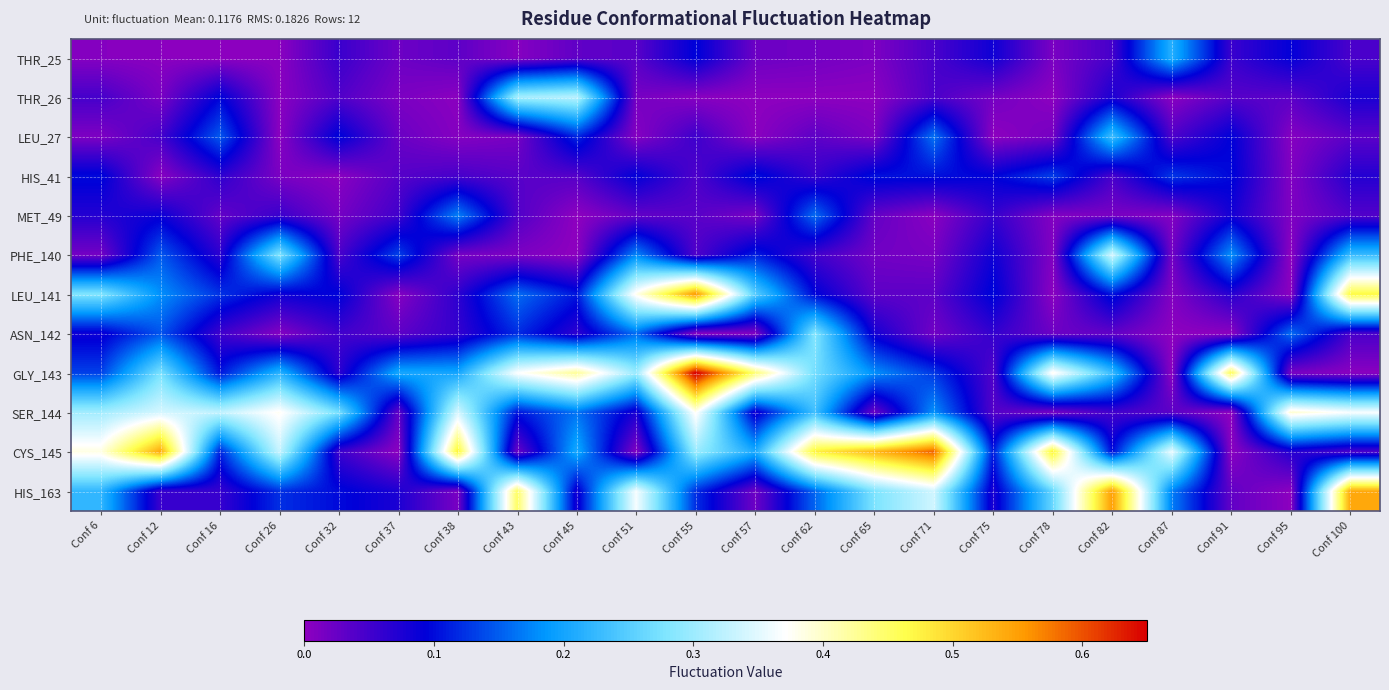

At which category is the sum across all series the highest?

Conf 55